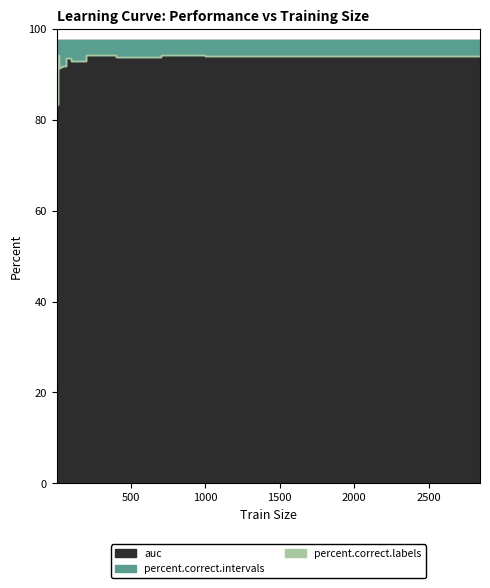

Which series has the widest spread of values?

percent.correct.labels